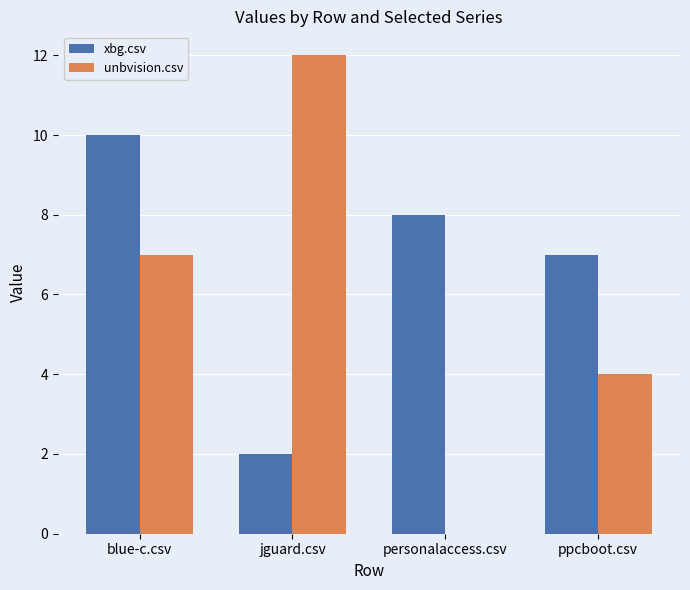

Count the number of categories in the chart.

4